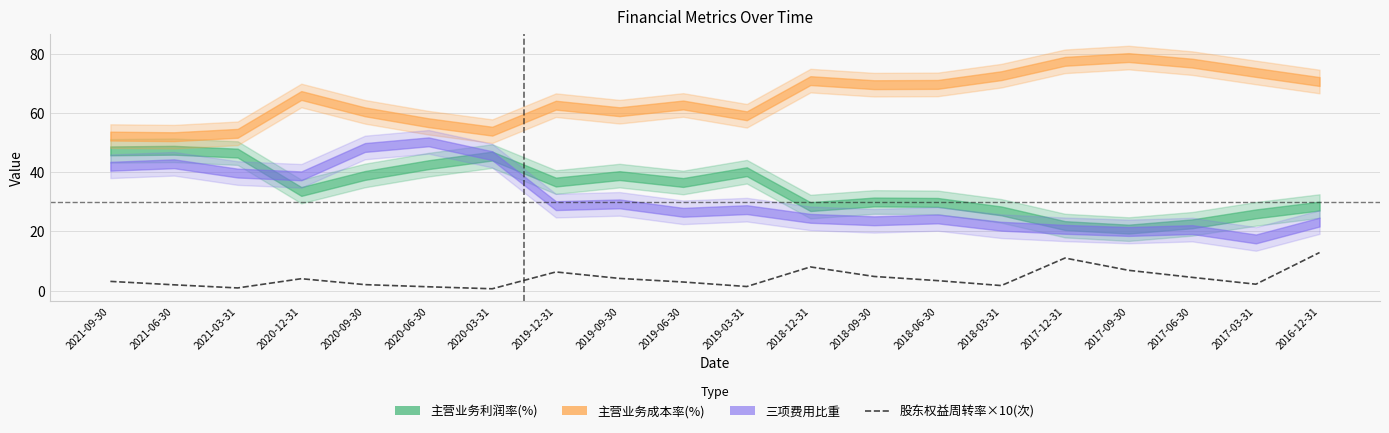

What is the greatest value displayed?

12.8